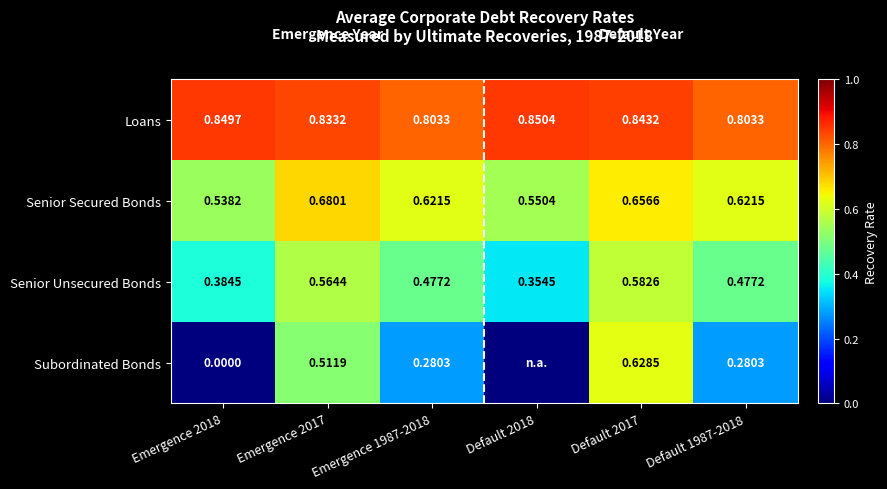

Rank the series at Emergence 1987-2018 from lowest to highest value.

Subordinated Bonds, Senior Unsecured Bonds, Senior Secured Bonds, Loans